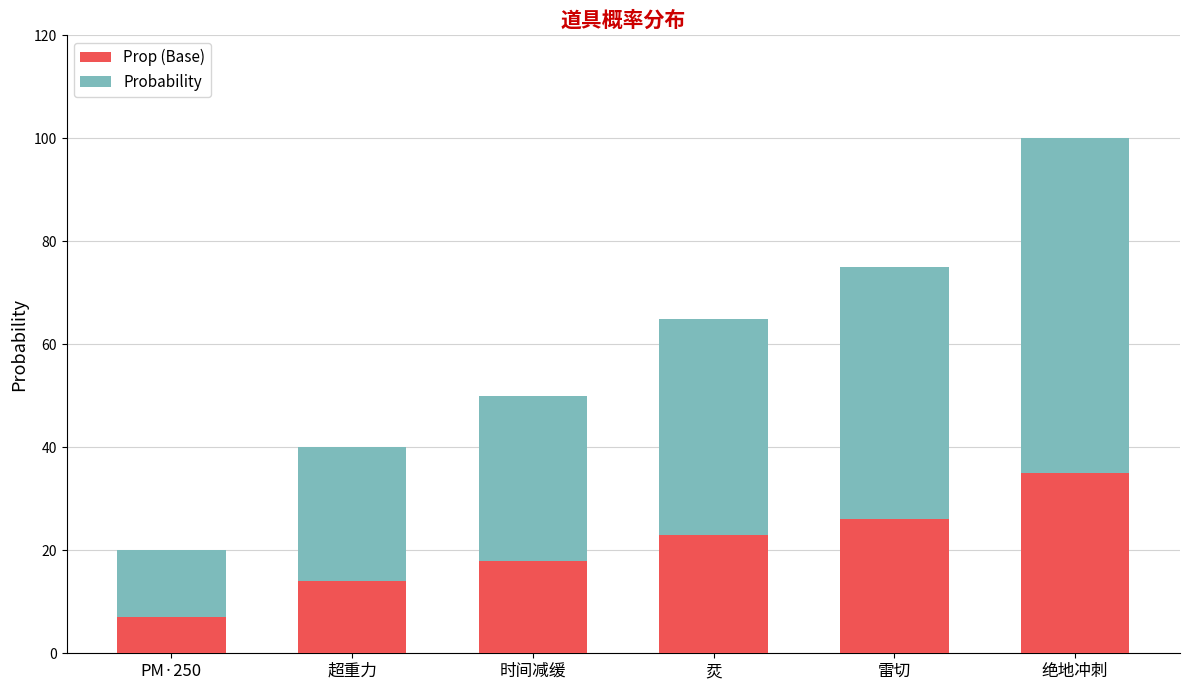

What is the total value across all series at 雷切?

75